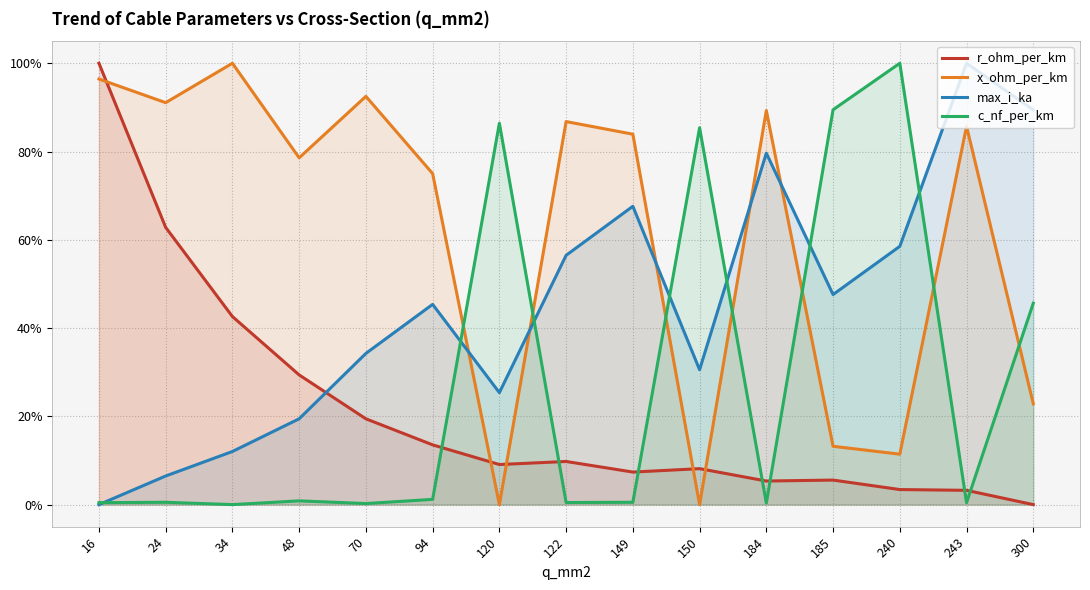

What is the difference between the highest and lowest values at 70?

0.9